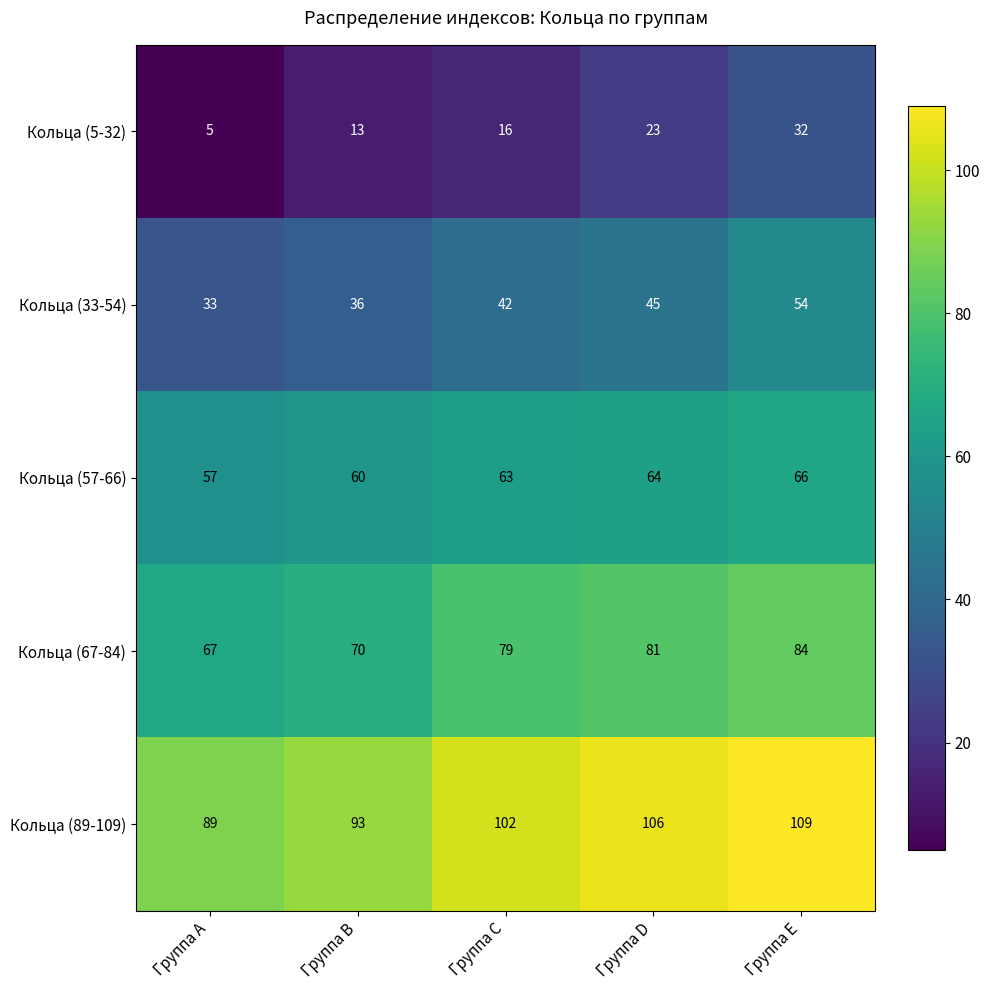

How many categories are shown in the chart?

5